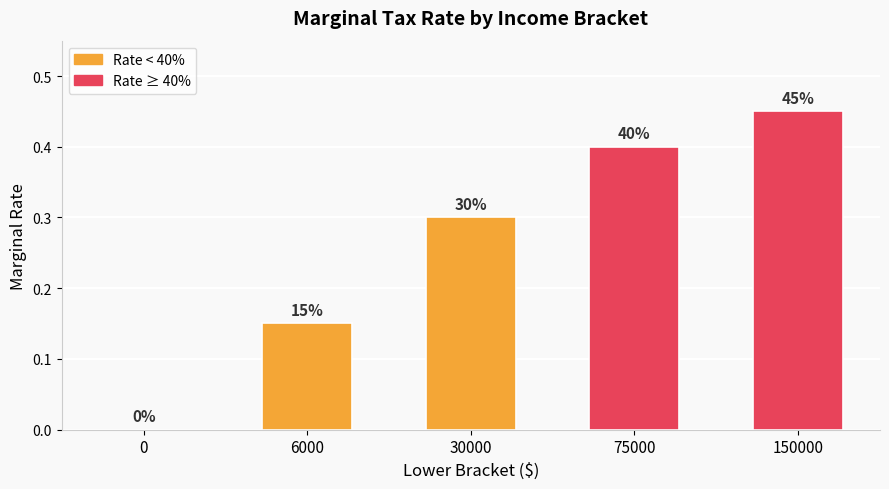

What is the sum of all values?

1.3